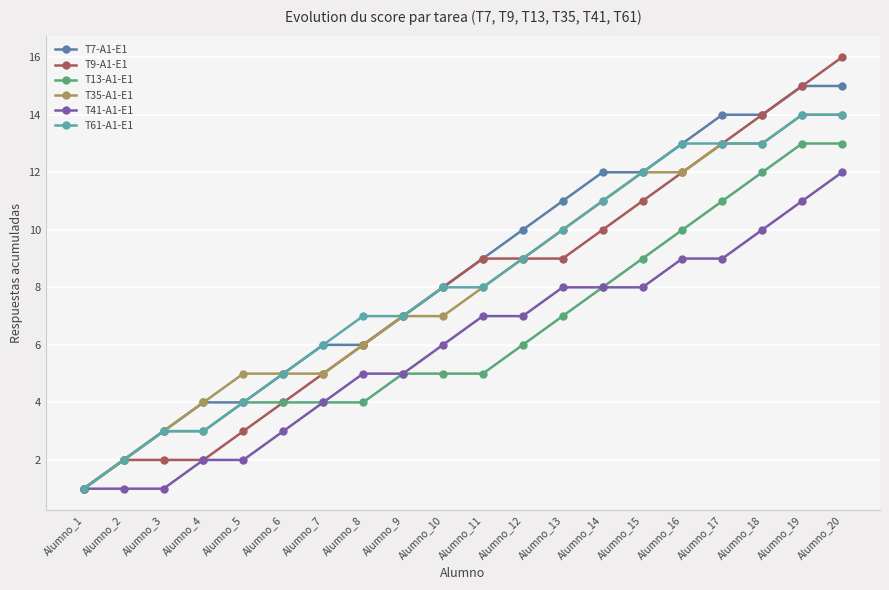

True or false: T13-A1-E1 has a value of 4 at Alumno_8.

True